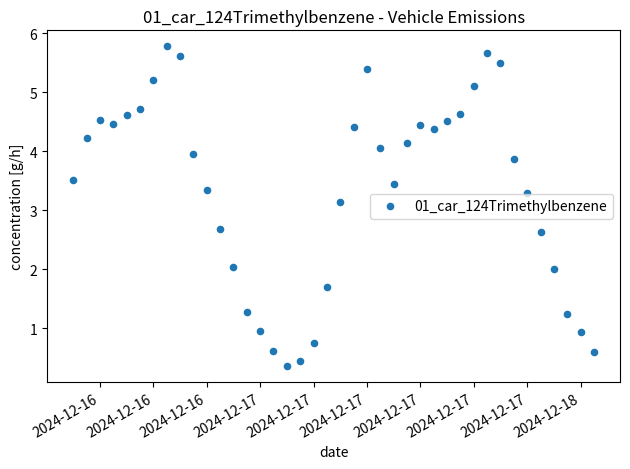

What Y value in the scatter plot is closest to 3?

3.1